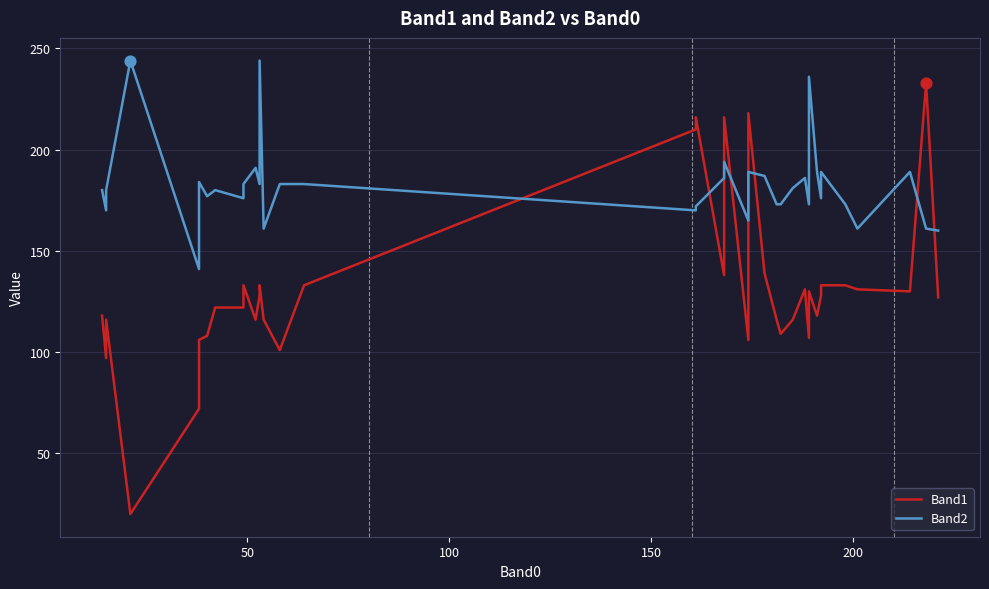

Which series has the largest total across all categories?

Band2